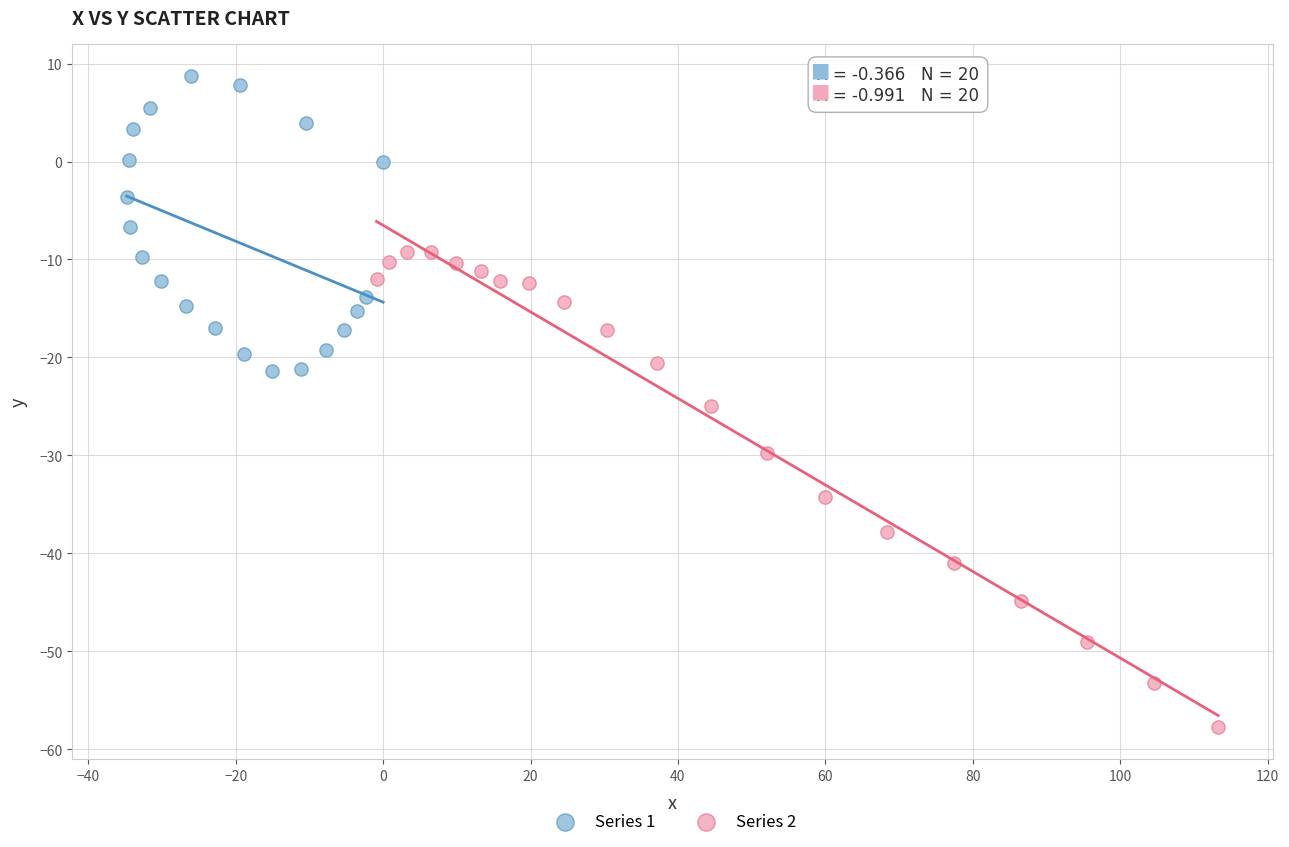

Which series contains the highest Y value?

Series 1